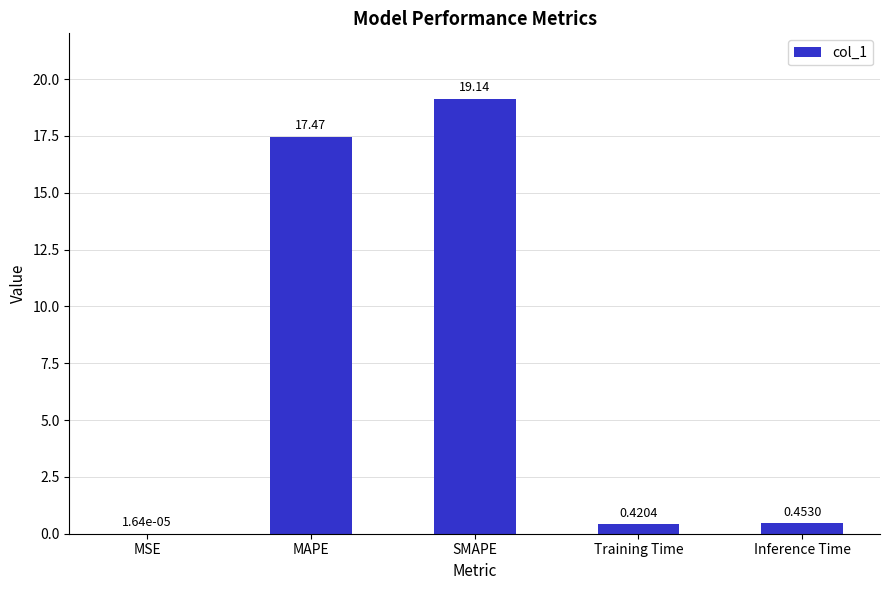

Approximately how many times larger is the value at MAPE compared to SMAPE?

0.9